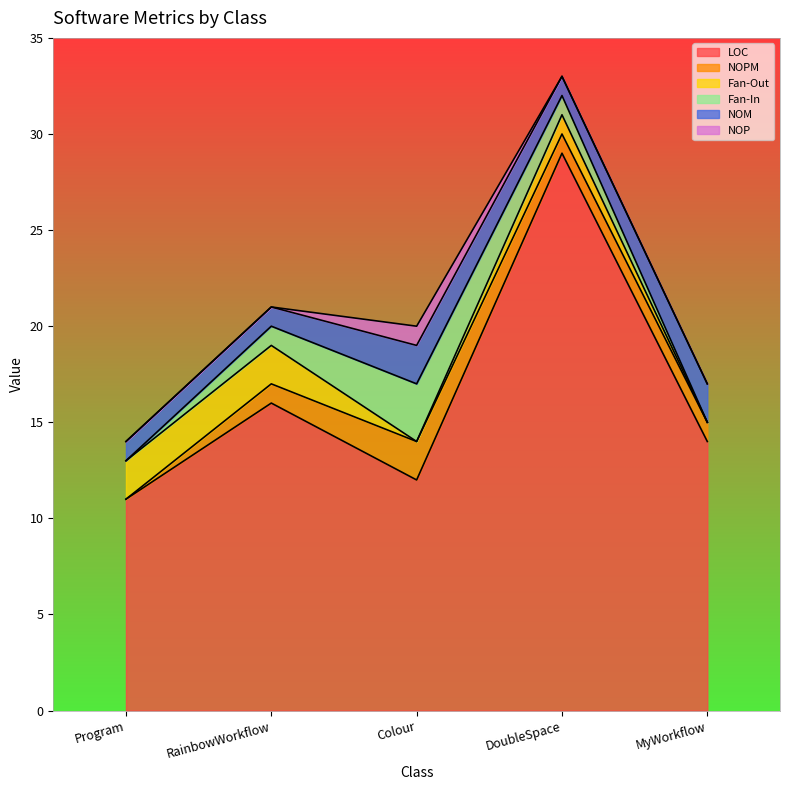

What are all the series names shown in the legend?

LOC, NOPM, Fan-Out, Fan-In, NOM, NOP